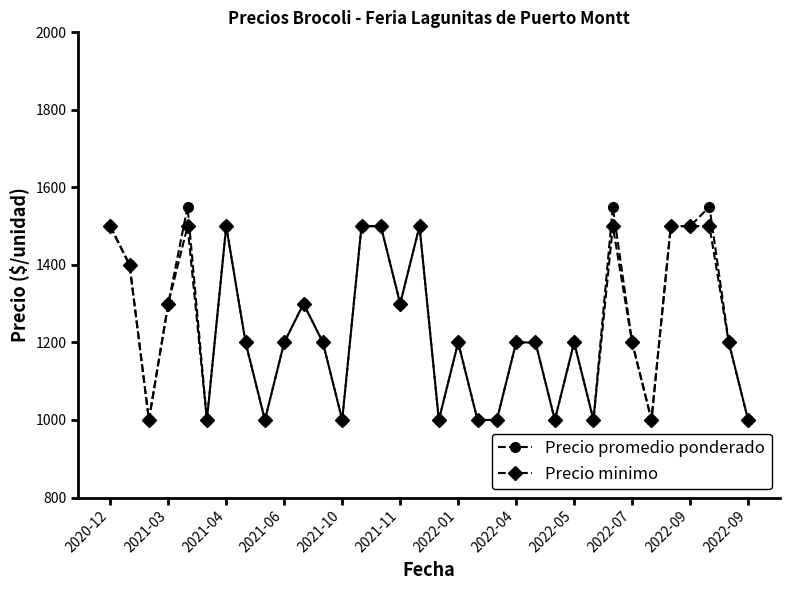

Reading left to right, list all the values displayed in this chart.

Precio promedio ponderado: 1500	1400	1000	1300	1550	1000	1500	1200	1000	1200	1300	1200	1000	1500	1500	1300	1500	1000	1200	1000	1000	1200	1200	1000	1200	1000	1550	1200	1000	1500	1500	1550	1200	1000
Precio minimo: 1500	1400	1000	1300	1500	1000	1500	1200	1000	1200	1300	1200	1000	1500	1500	1300	1500	1000	1200	1000	1000	1200	1200	1000	1200	1000	1500	1200	1000	1500	1500	1500	1200	1000